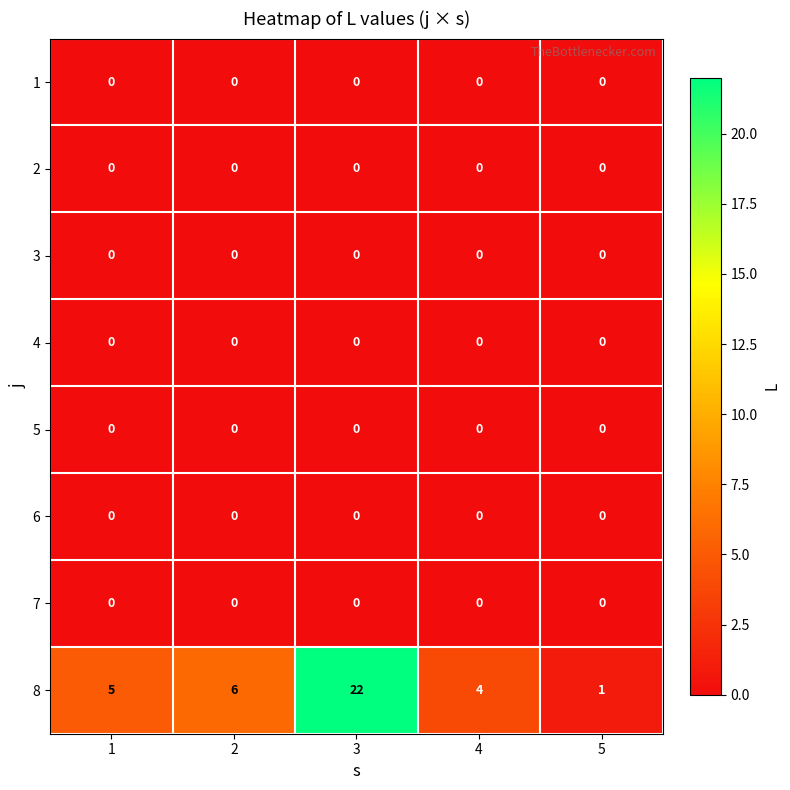

At which category does the chart reach its peak across all series?

3